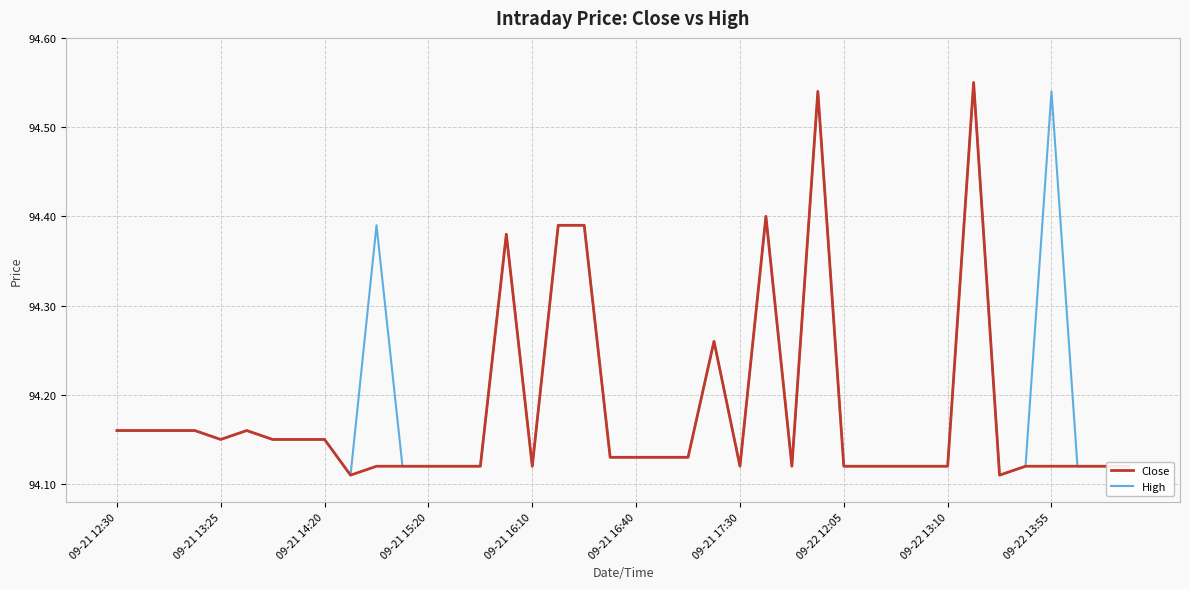

True or false: Close and High cross at least once.

False